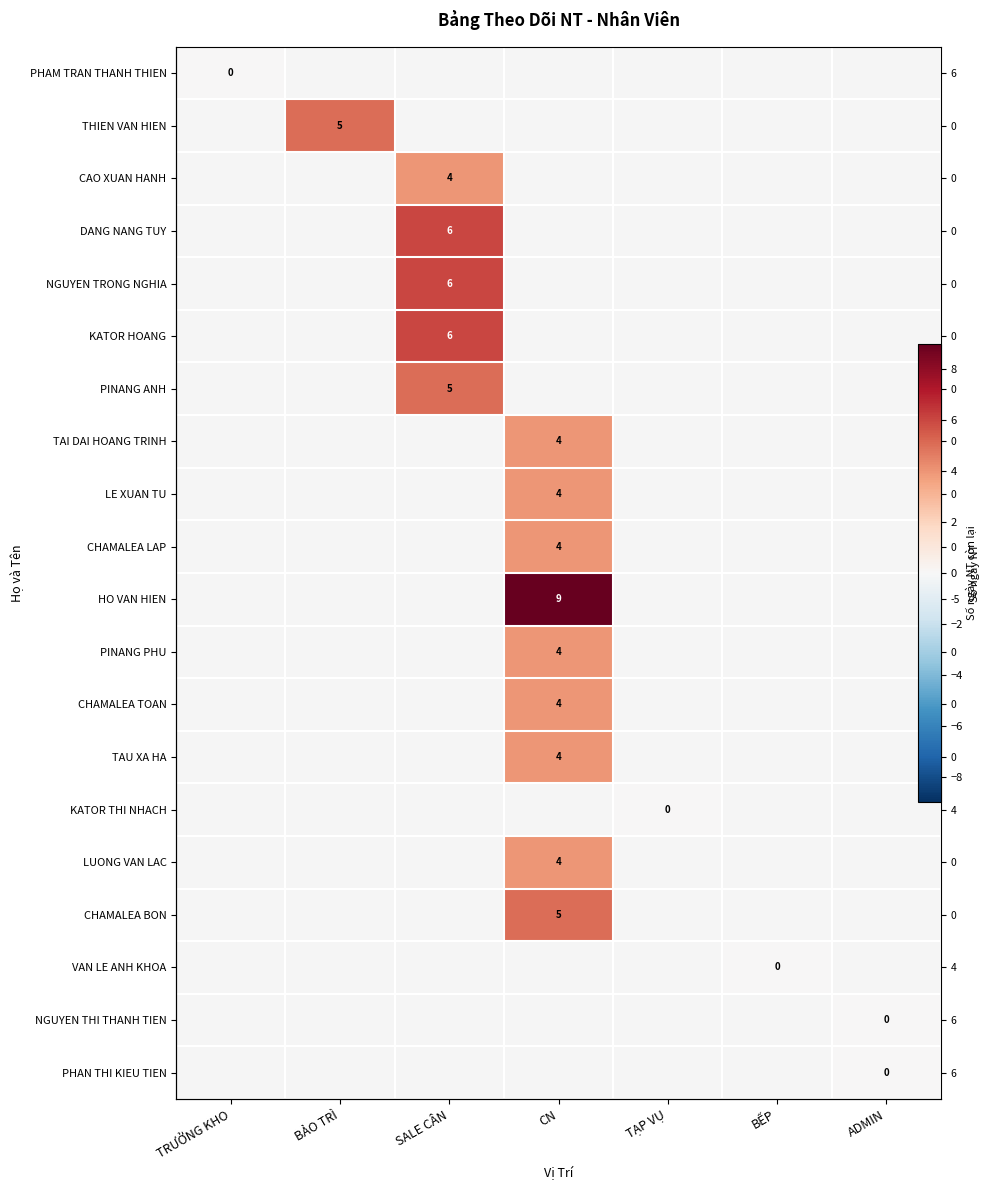

Which has a higher value, ADMIN or CN?

CN